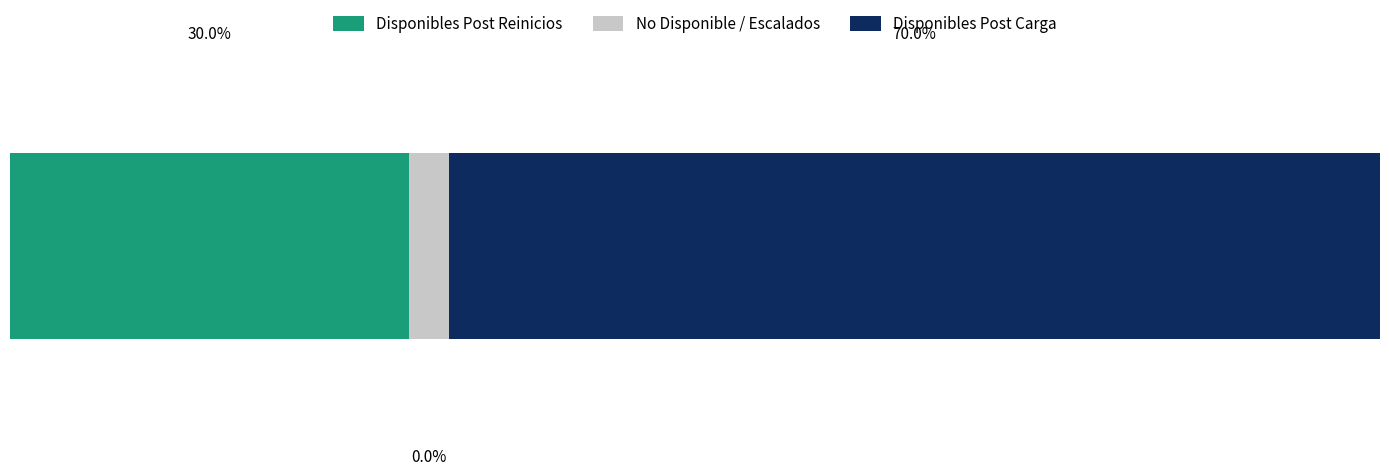

What are all the series names shown in the legend?

Disponibles Post Reinicios, No Disponible / Escalados, Disponibles Post Carga